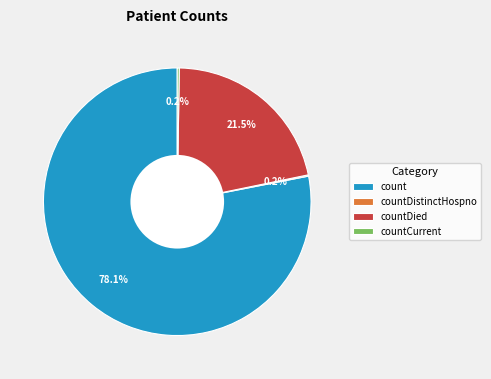

What is the ratio of the value at count to the value at countDied?

3.6